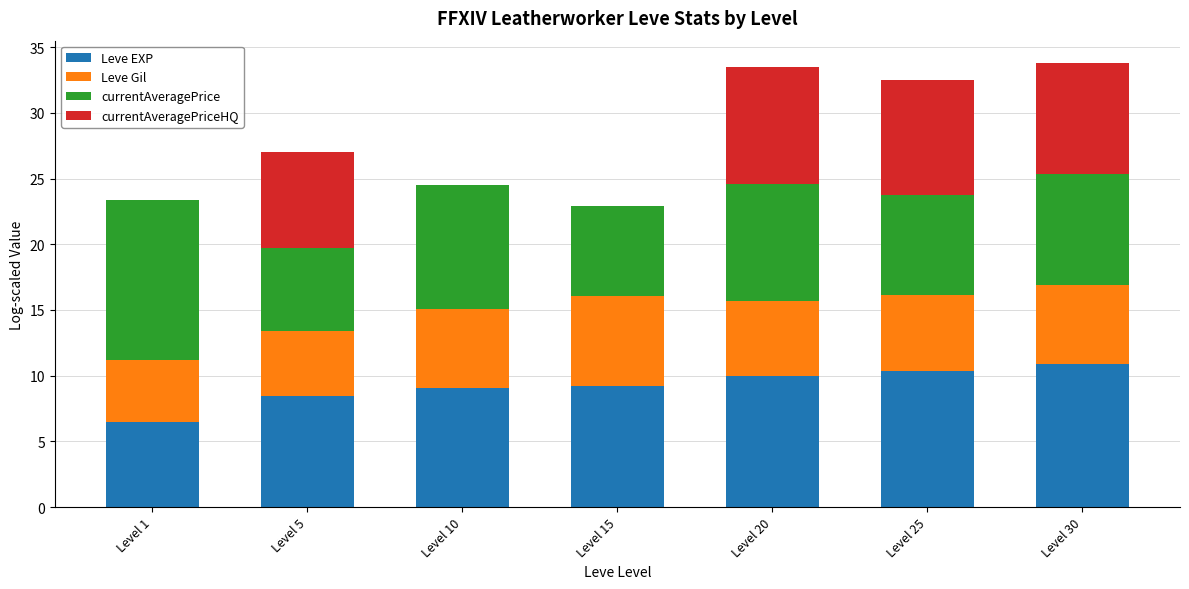

Reading left to right, transcribe the values for Leve EXP.

Level 1=6.4	Level 5=8.4	Level 10=9.0	Level 15=9.2	Level 20=10.0	Level 25=10.3	Level 30=10.9